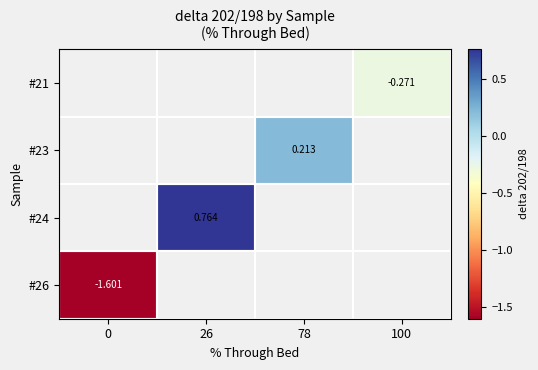

Which label corresponds to the largest value in the chart?

26